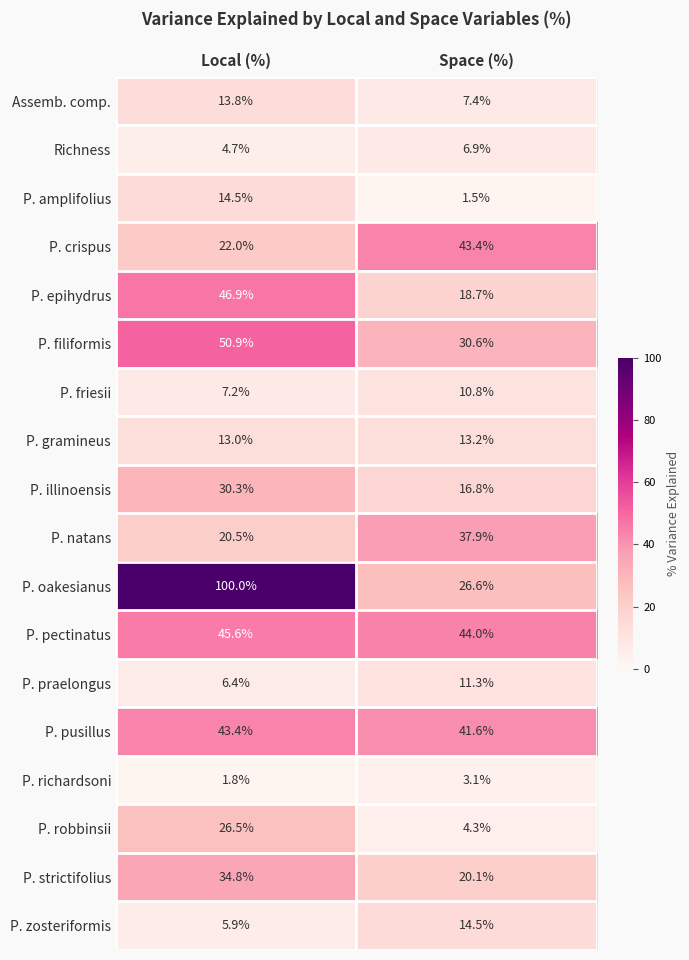

What is the greatest value displayed?

100.0